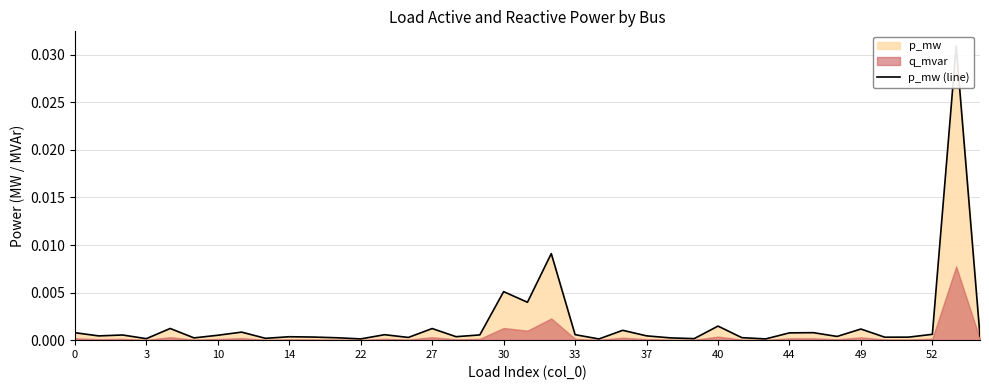

The chart shows a value of 0.0 at 27. True or false?

False